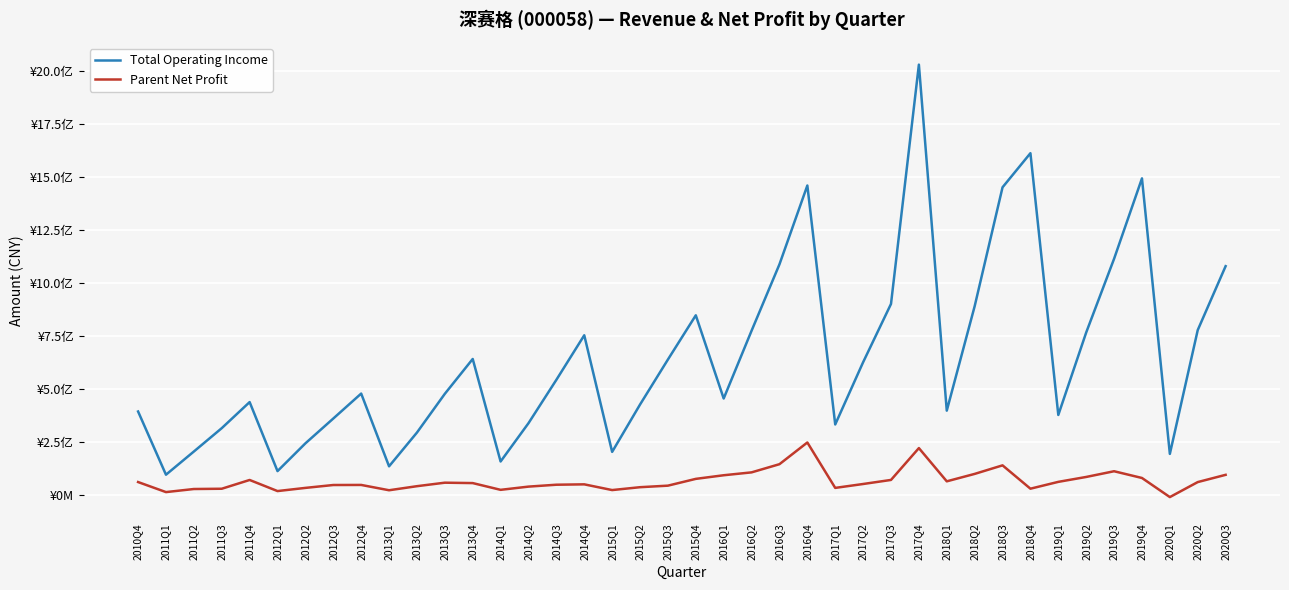

How many interior local valleys does the Total Operating Income series have?

10